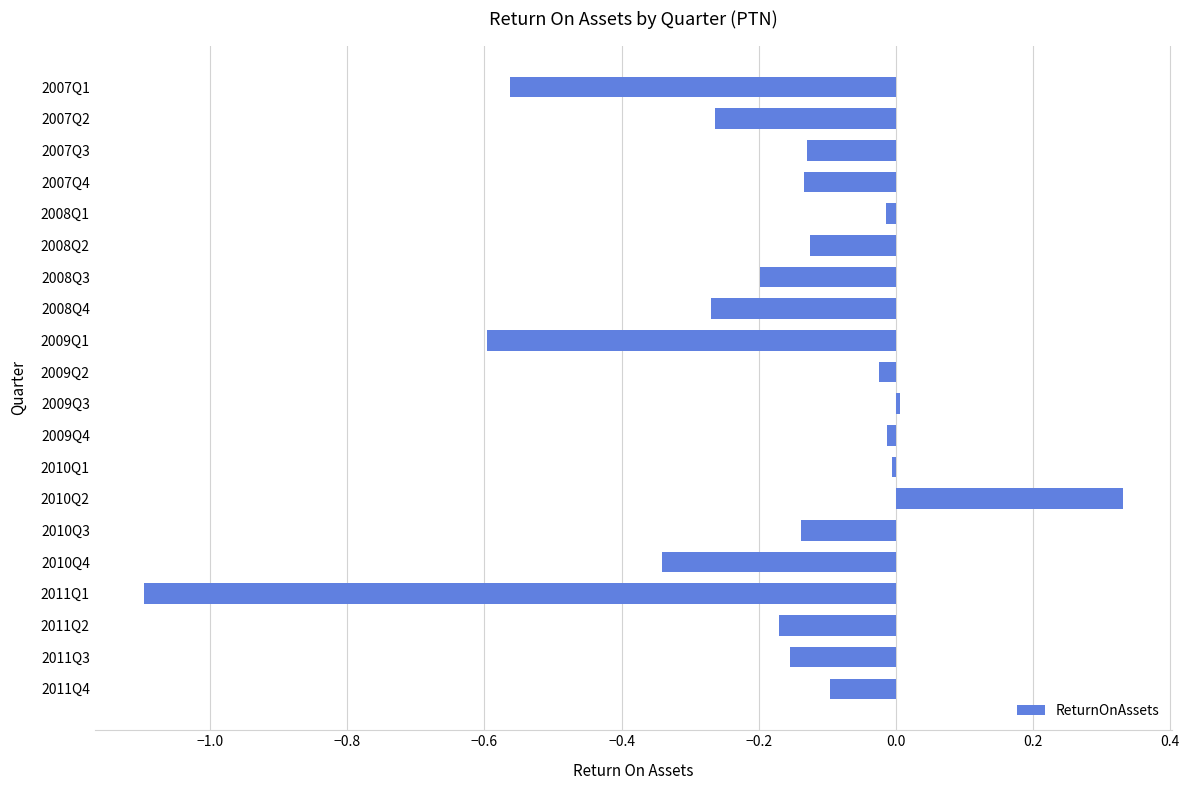

What is the label of the 2nd bar from the top?

2007Q2